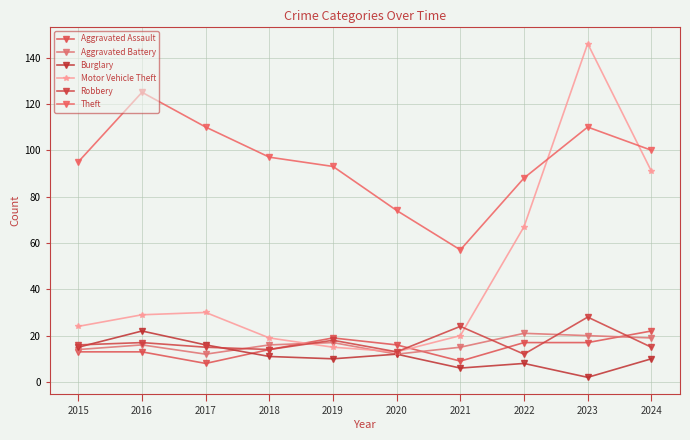

At which category does Theft reach its first local valley?

2021